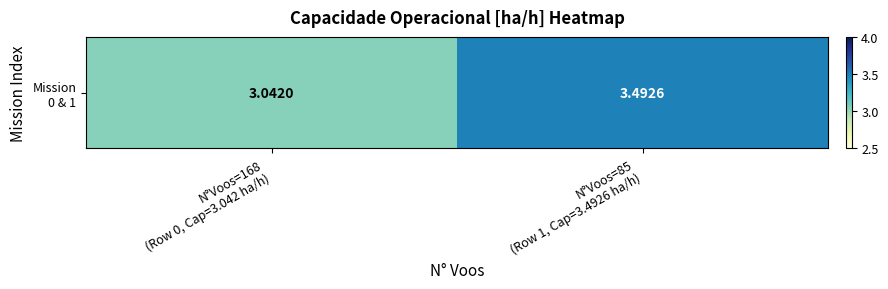

What is the sum of the values at N°Voos=168
(Row 0, Cap=3.042 ha/h) and N°Voos=85
(Row 1, Cap=3.4926 ha/h)?

6.5